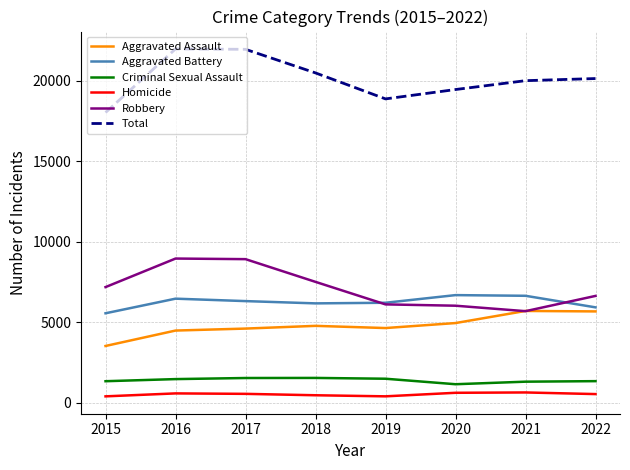

At how many categories does at least one series exceed 17815?

8